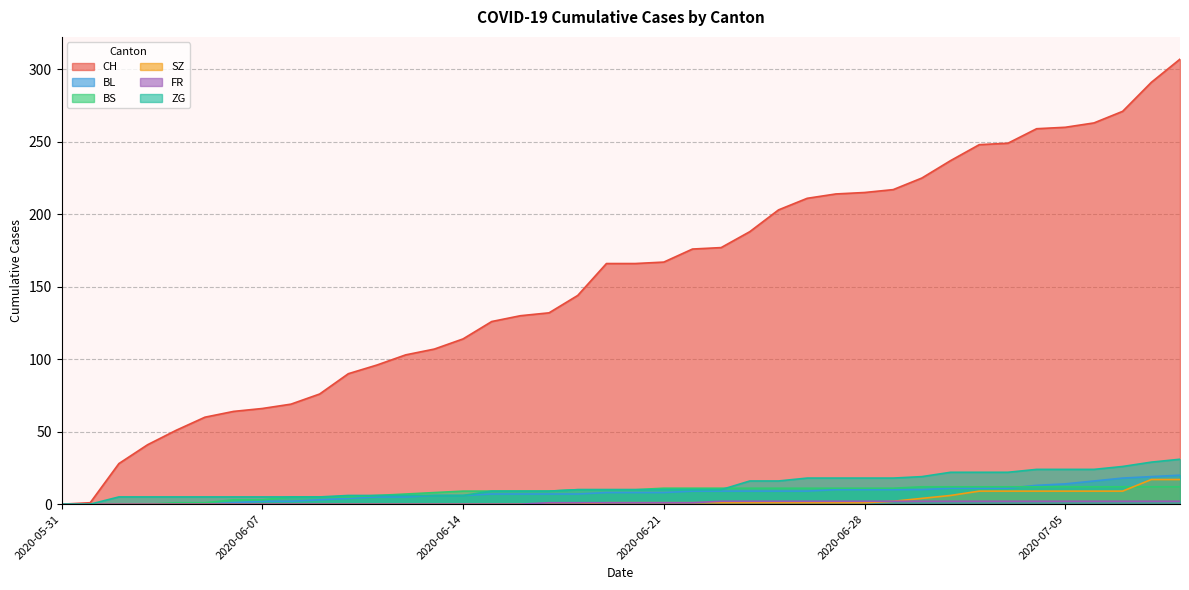

Reading left to right, transcribe all the data shown in this chart.

CH: 0	1	28	41	51	60	64	66	69	76	90	96	103	107	114	126	130	132	144	166	166	167	176	177	188	203	211	214	215	217	225	237	248	249	259	260	263	271	291	307
BL: 0	0	0	0	0	0	1	2	2	3	4	5	5	6	6	7	7	7	7	8	8	8	9	9	9	9	9	10	10	10	10	11	11	11	13	14	16	18	19	20
BS: 0	0	0	0	1	1	3	3	5	5	5	6	7	8	9	9	9	9	10	10	10	11	11	11	11	11	11	11	11	11	12	12	12	12	12	12	12	12	12	12
SZ: 0	0	0	0	0	0	0	0	0	0	0	0	0	0	0	0	0	0	0	1	1	1	1	1	1	1	1	1	1	2	4	6	9	9	9	9	9	9	17	17
FR: 0	0	0	0	0	0	0	0	0	0	0	0	0	0	0	0	0	1	1	1	1	1	1	2	2	2	2	2	2	2	2	2	2	2	2	2	2	2	2	2
ZG: 0	0	5	5	5	5	5	5	5	5	6	6	6	6	6	9	9	9	10	10	10	10	10	10	16	16	18	18	18	18	19	22	22	22	24	24	24	26	29	31